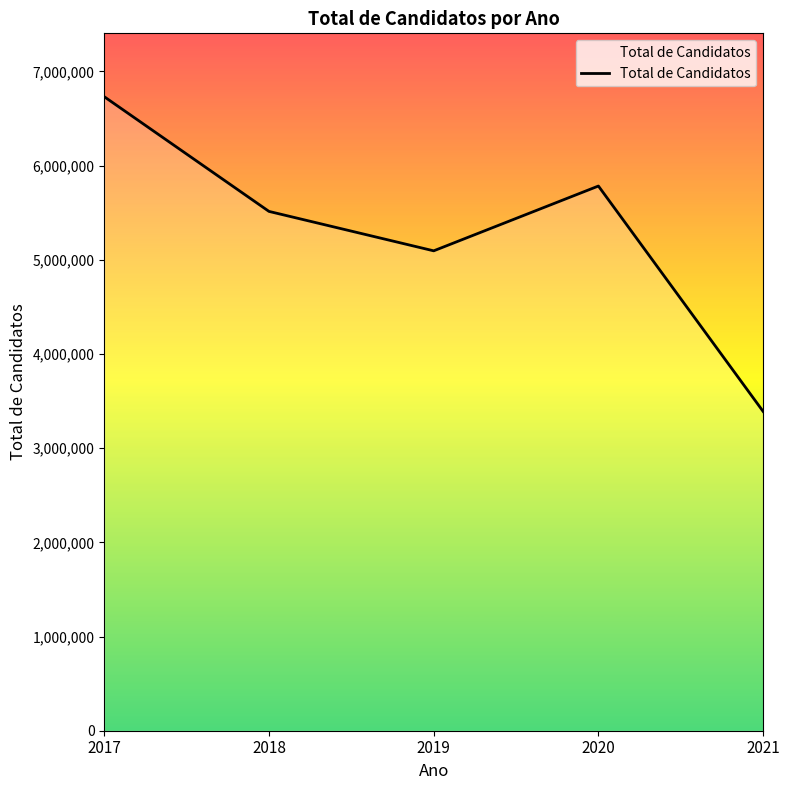

Rank the categories by value from highest to lowest.

2017, 2020, 2018, 2019, 2021